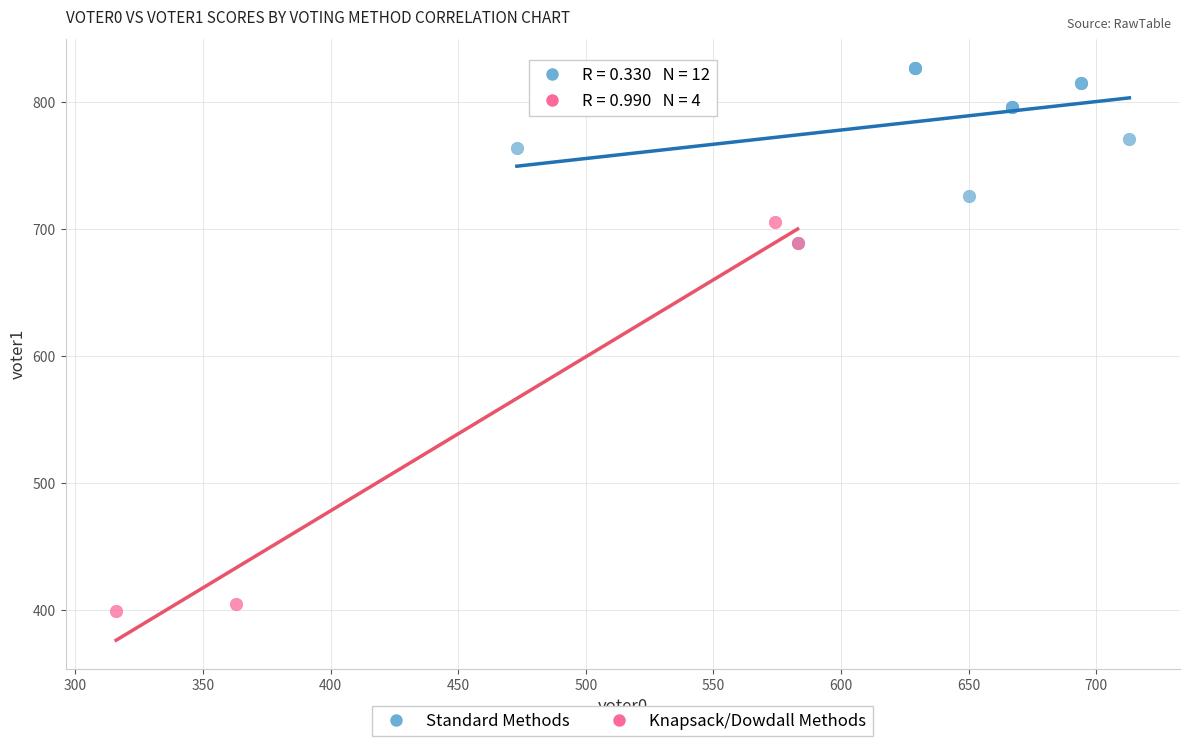

Which series reaches the maximum Y coordinate?

Standard Methods